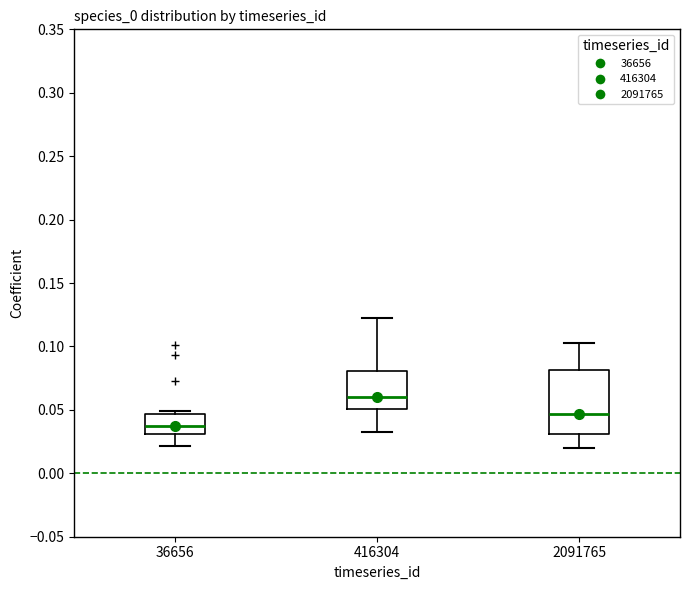

Reading left to right, transcribe this box plot: for each box, give where its median line is, the range the box spans, and where its two whiskers end, as read against the y-axis. The values are not printed on the chart, so give them approximately, as read against the axis.

36656: median 0.035, box 0.030 to 0.045, whiskers 0.020 to 0.050
416304: median 0.060, box 0.050 to 0.080, whiskers 0.030 to 0.120
2091765: median 0.045, box 0.030 to 0.080, whiskers 0.020 to 0.105